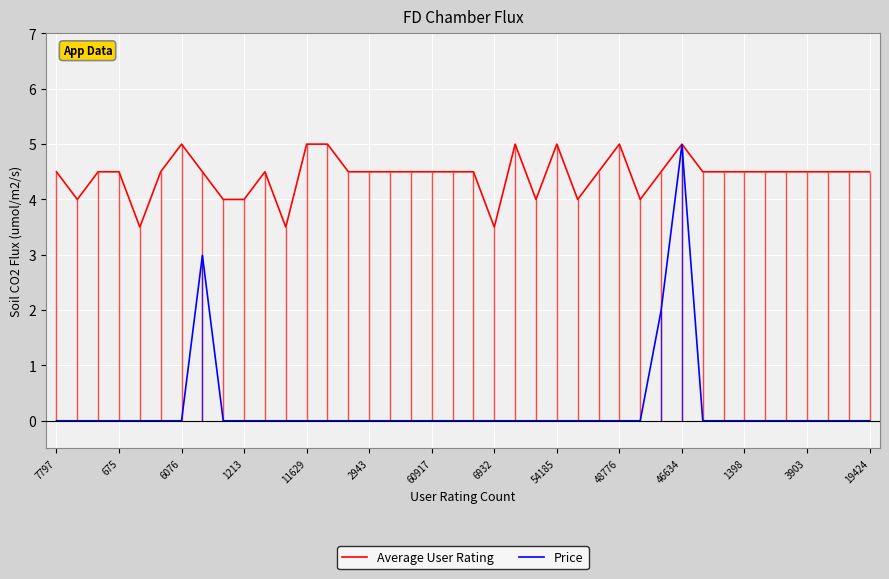

What is the greatest value displayed?

5.0